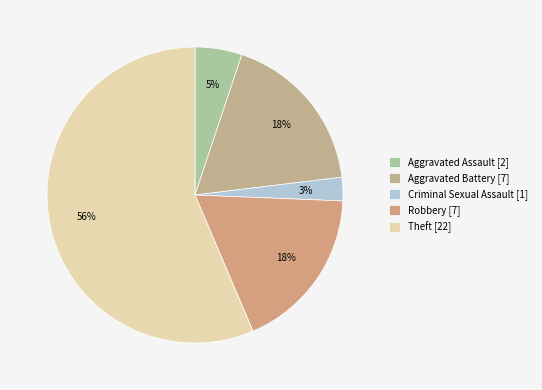

Which category accounts for the majority?

Theft